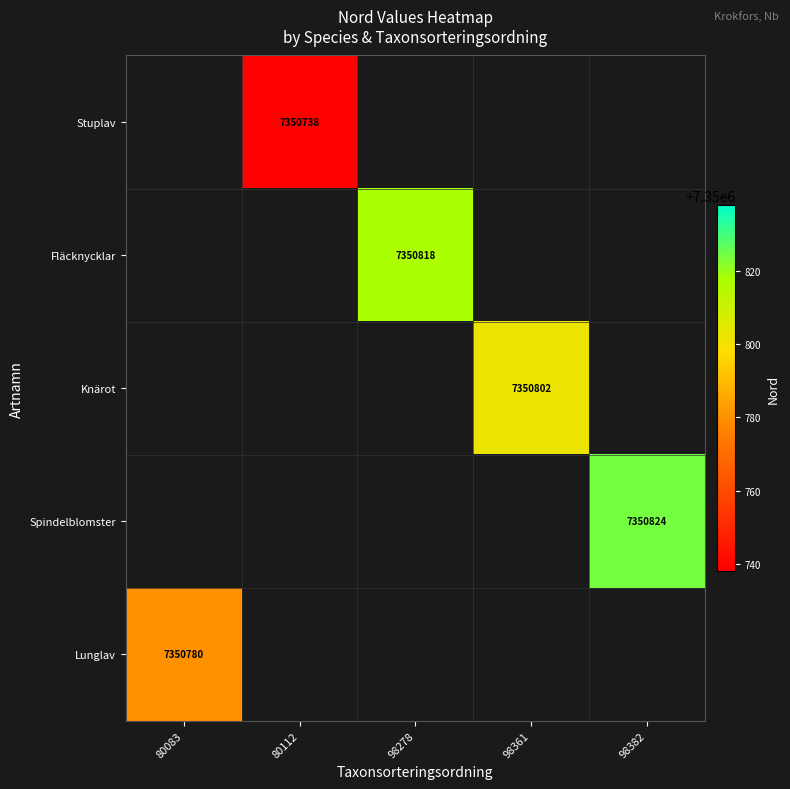

Is it true that Lunglav equals 7350780 at 80083?

True